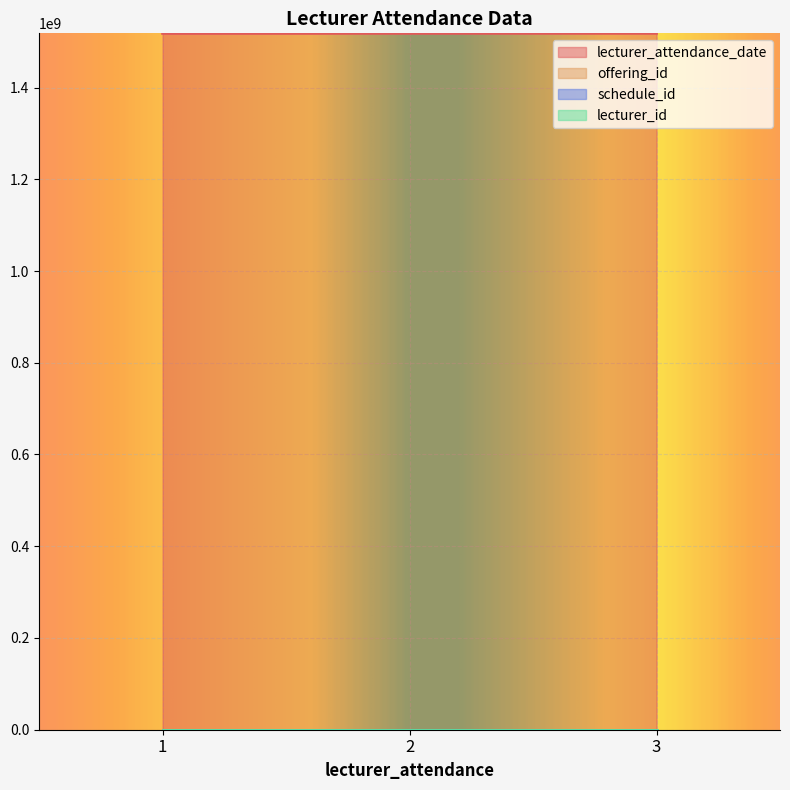

Which series changed the most between 1 and 3?

lecturer_attendance_date